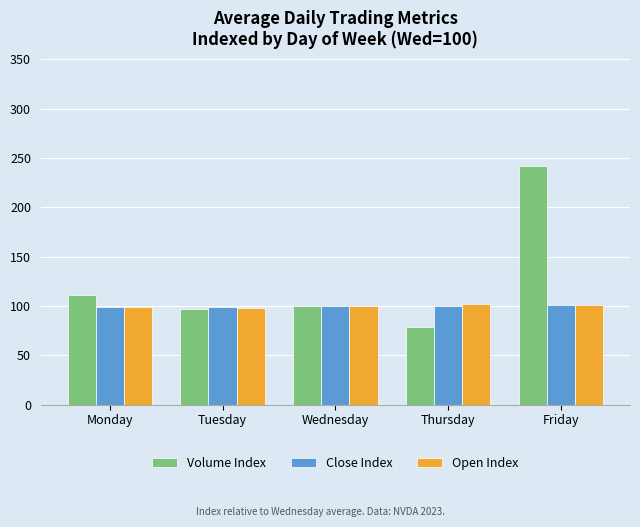

What is the difference between the Volume Index values at Monday and Tuesday?

14.4